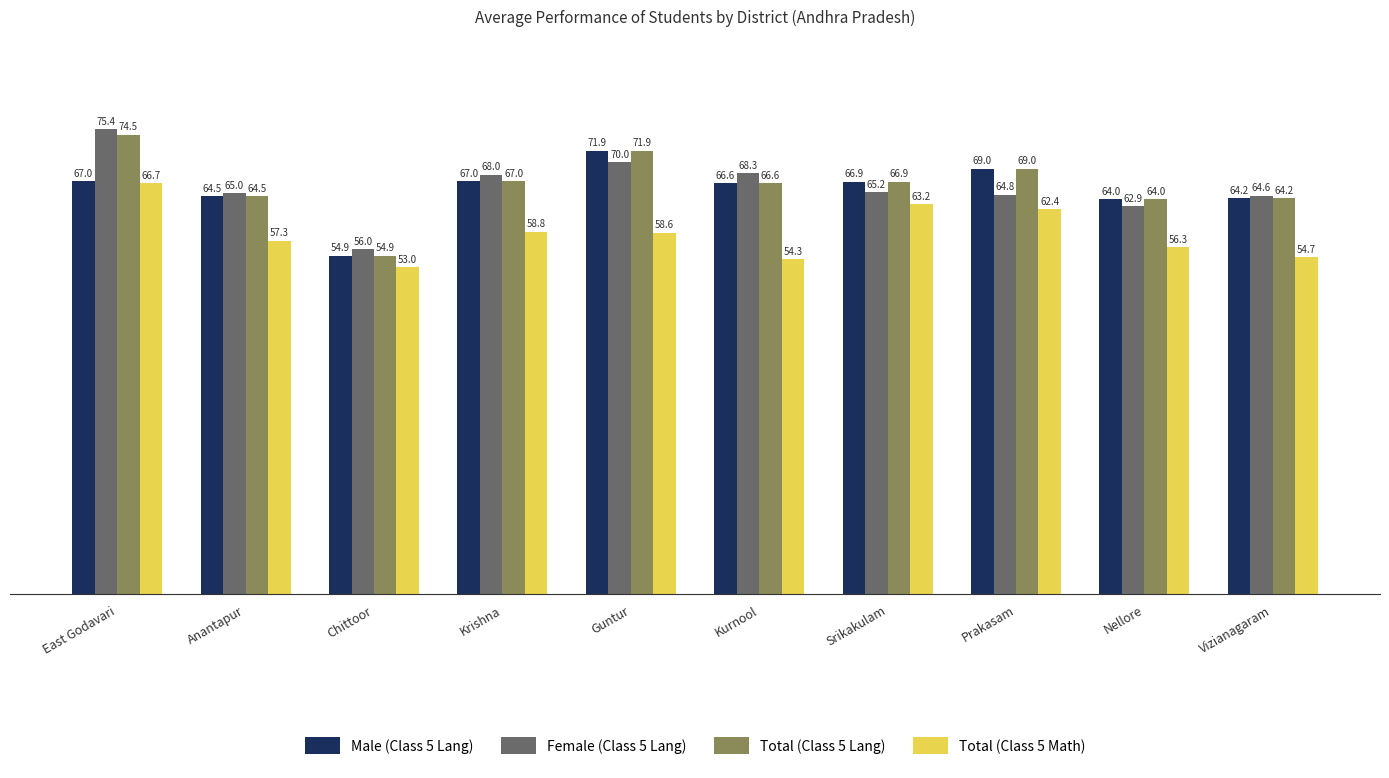

How many categories are shown in the chart?

10